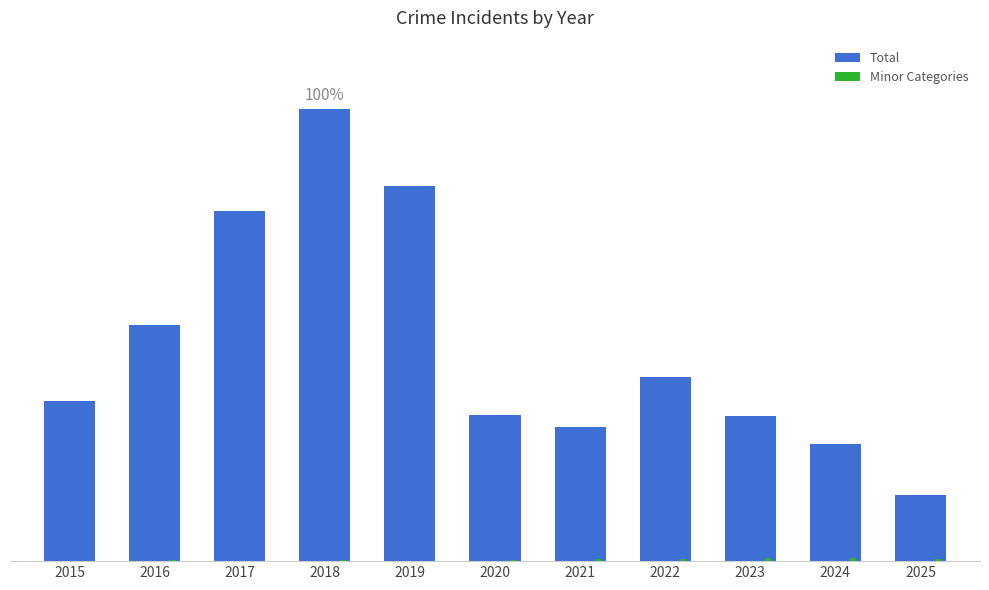

Are the bars horizontal?

No